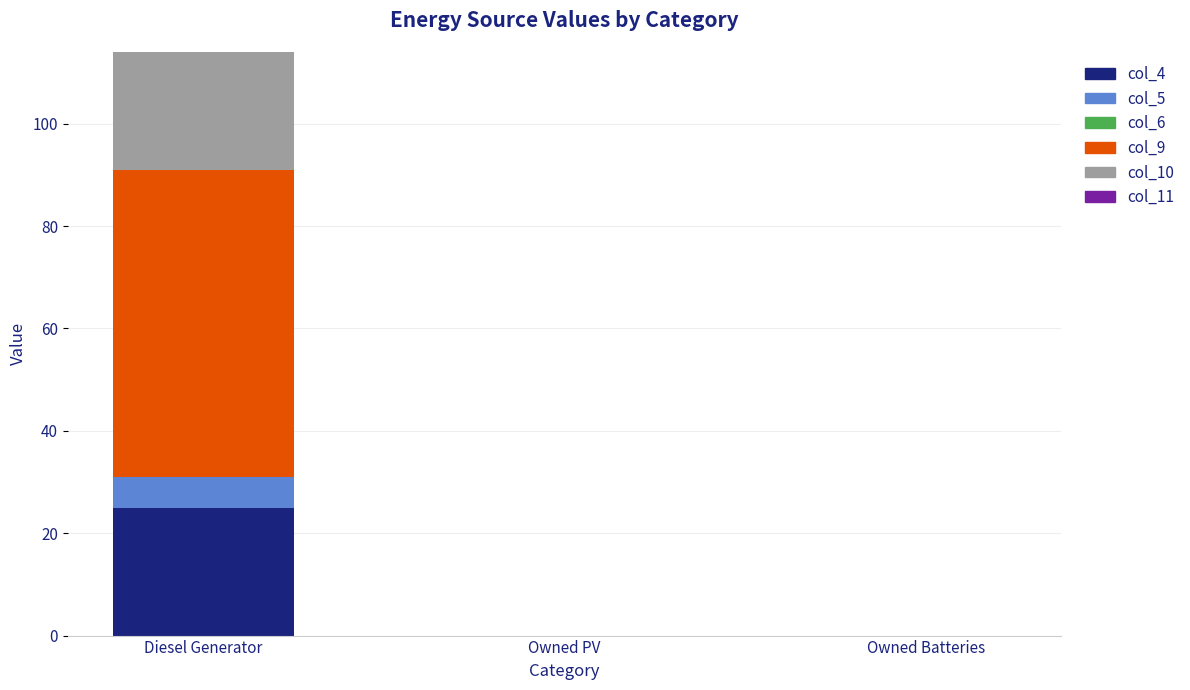

At which category is the sum across all series the highest?

Diesel Generator